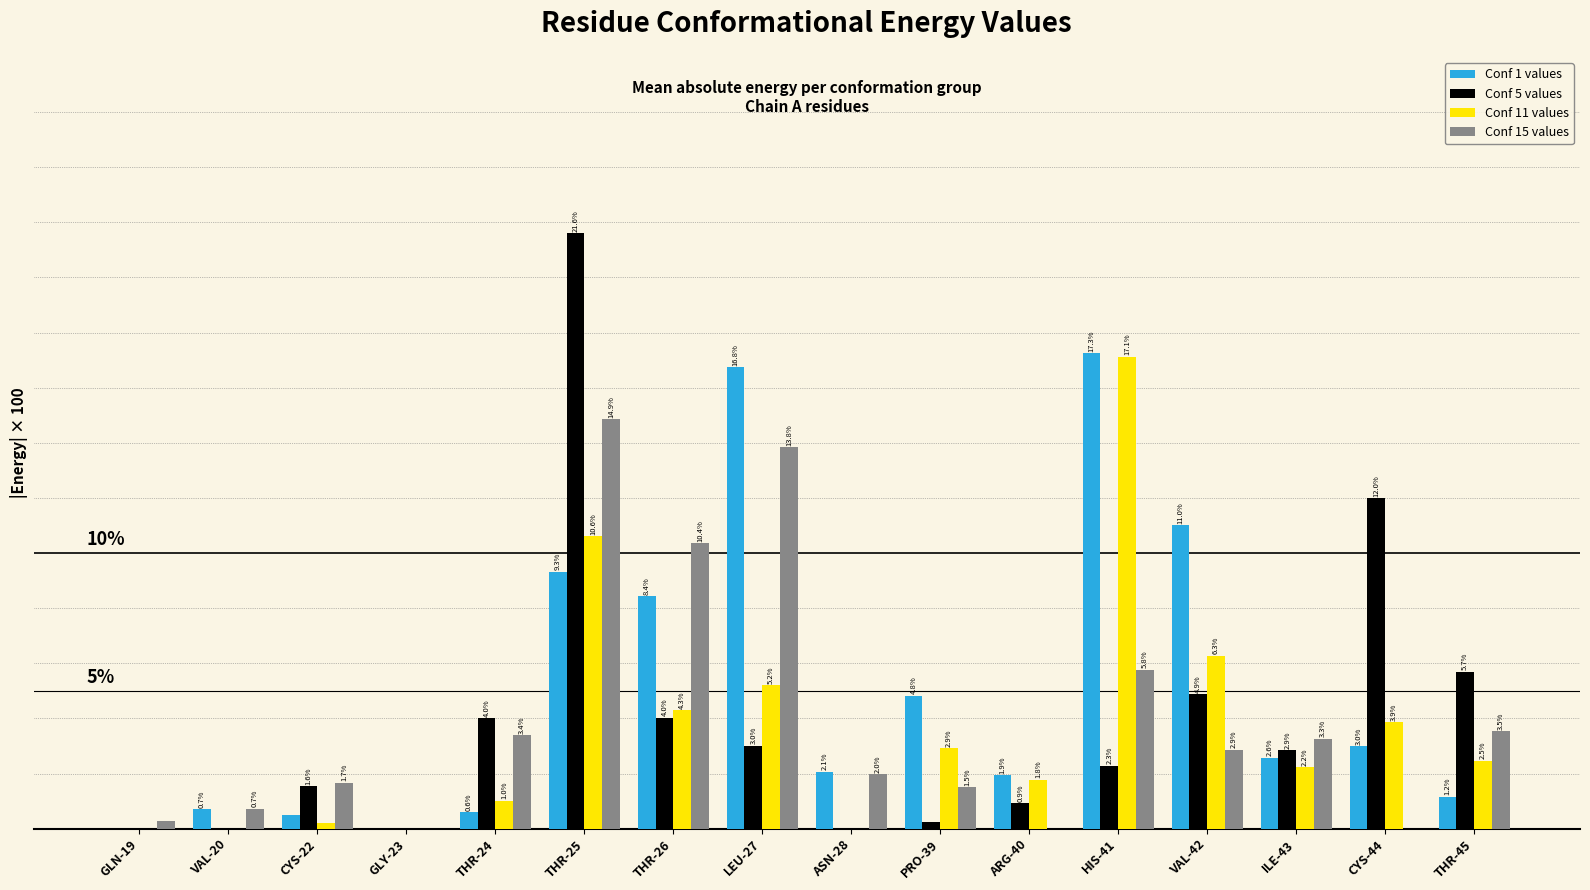

What are all the series names shown in the legend?

Conf 1 values, Conf 5 values, Conf 11 values, Conf 15 values